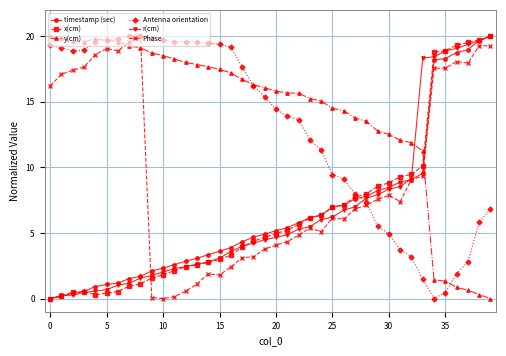

True or false: x(cm) has more than 0 interior local peaks.

True